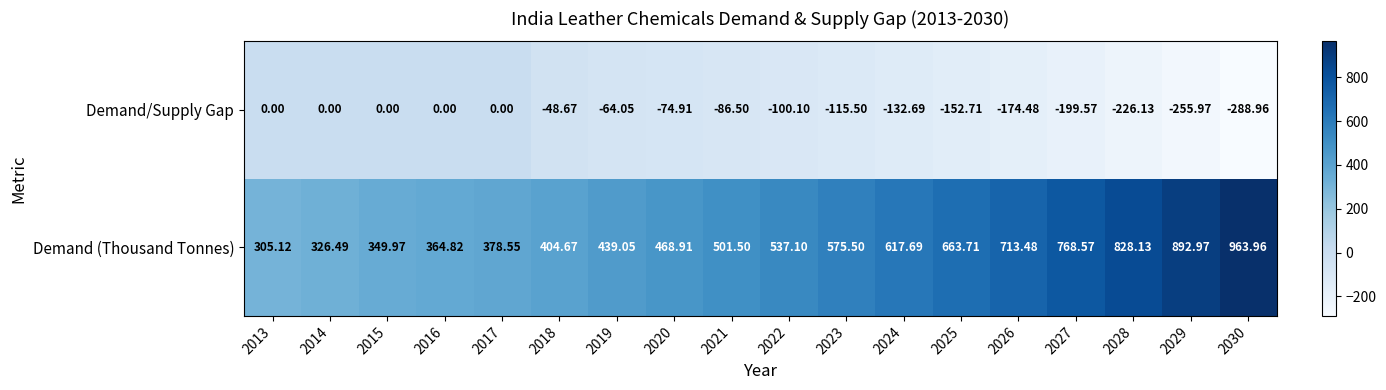

Count the number of data series in this chart.

2